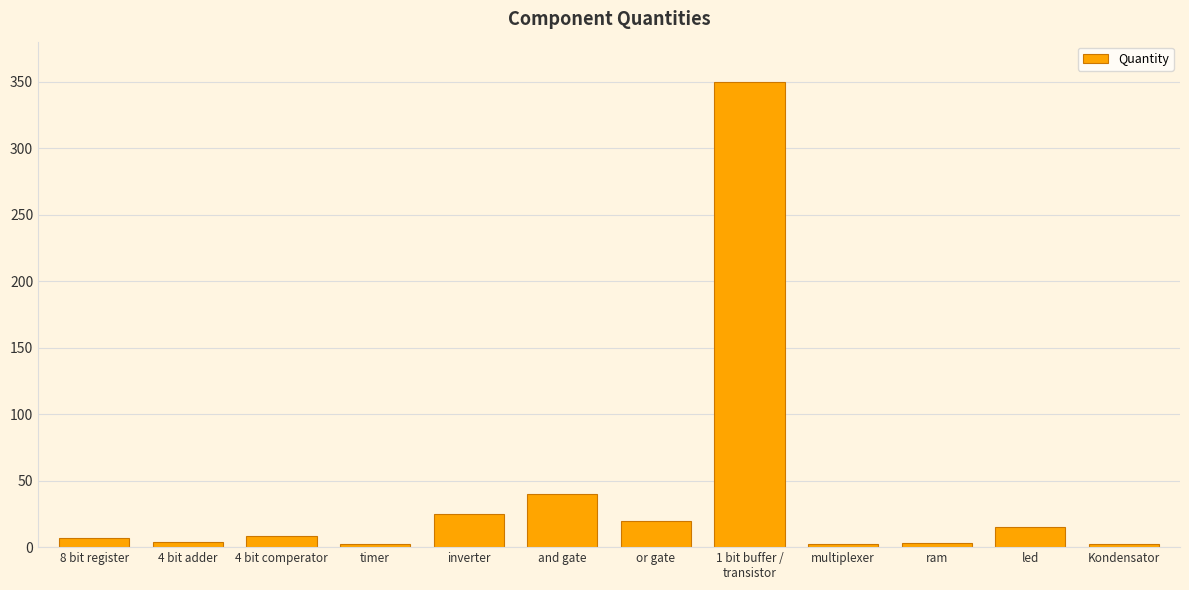

What is the change in value from or gate to multiplexer?

-18